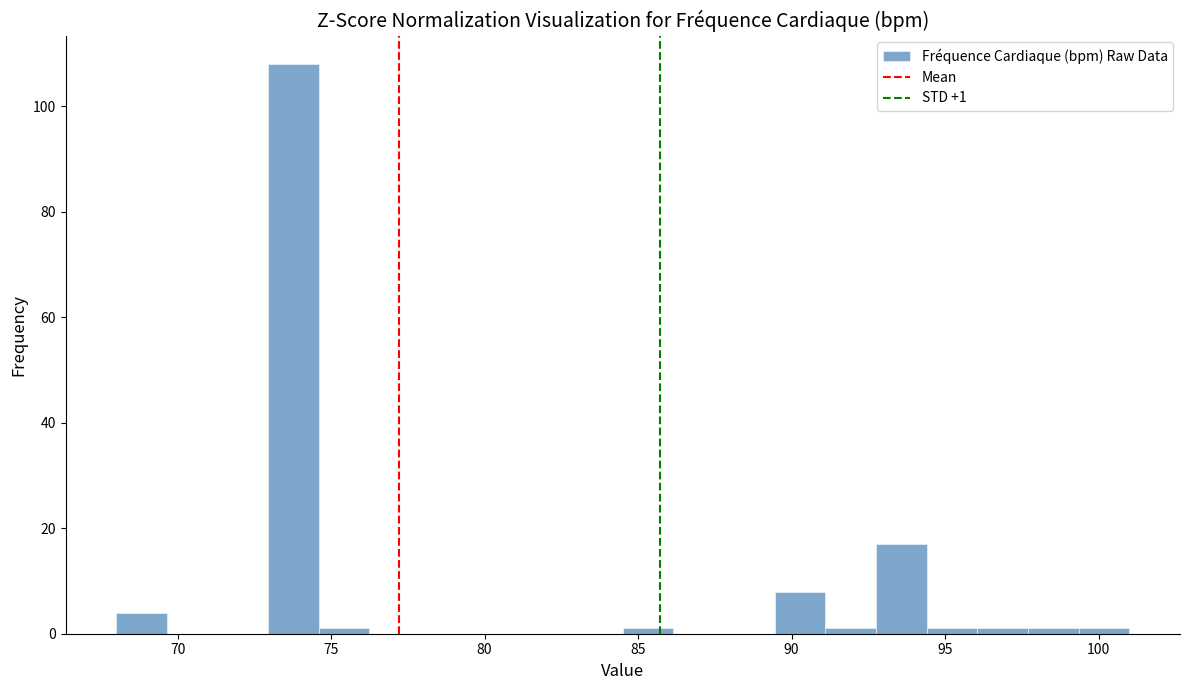

Read against the x-axis, roughly where is the centre of the tallest bar?

74.0